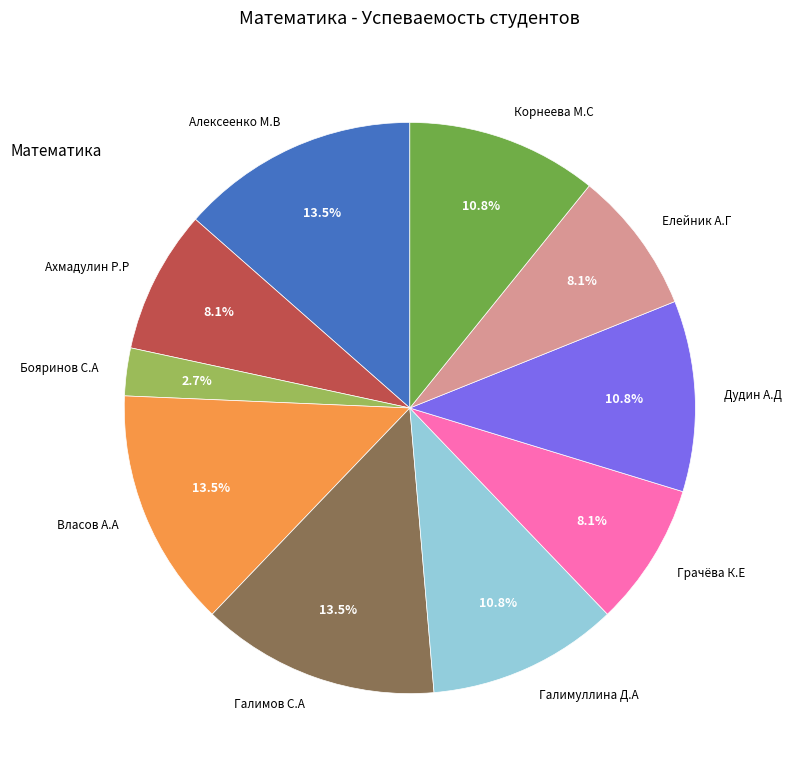

Does Алексеенко М.В account for over 50% of the chart?

No